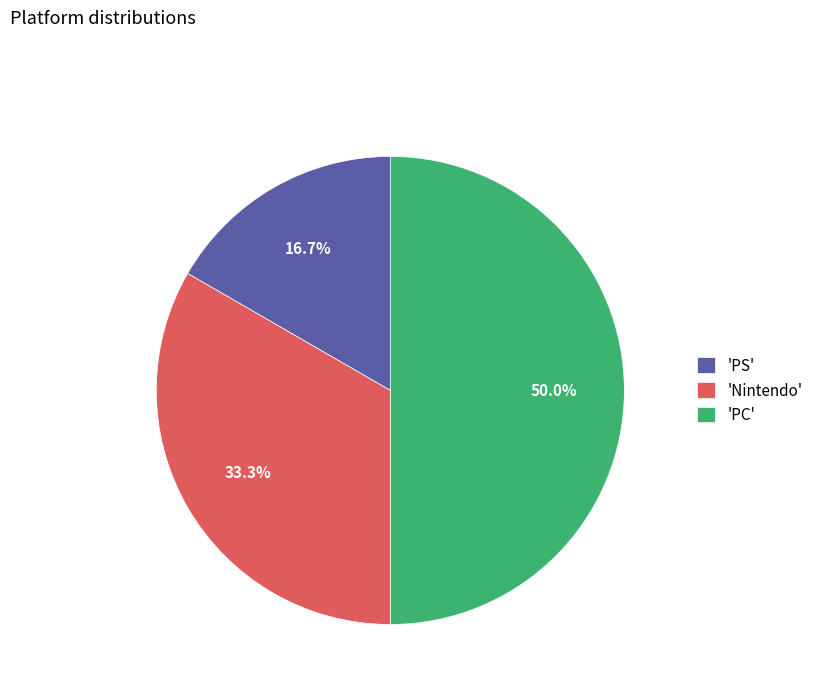

Do 'Nintendo' and 'PC' together represent more than half of the pie?

Yes